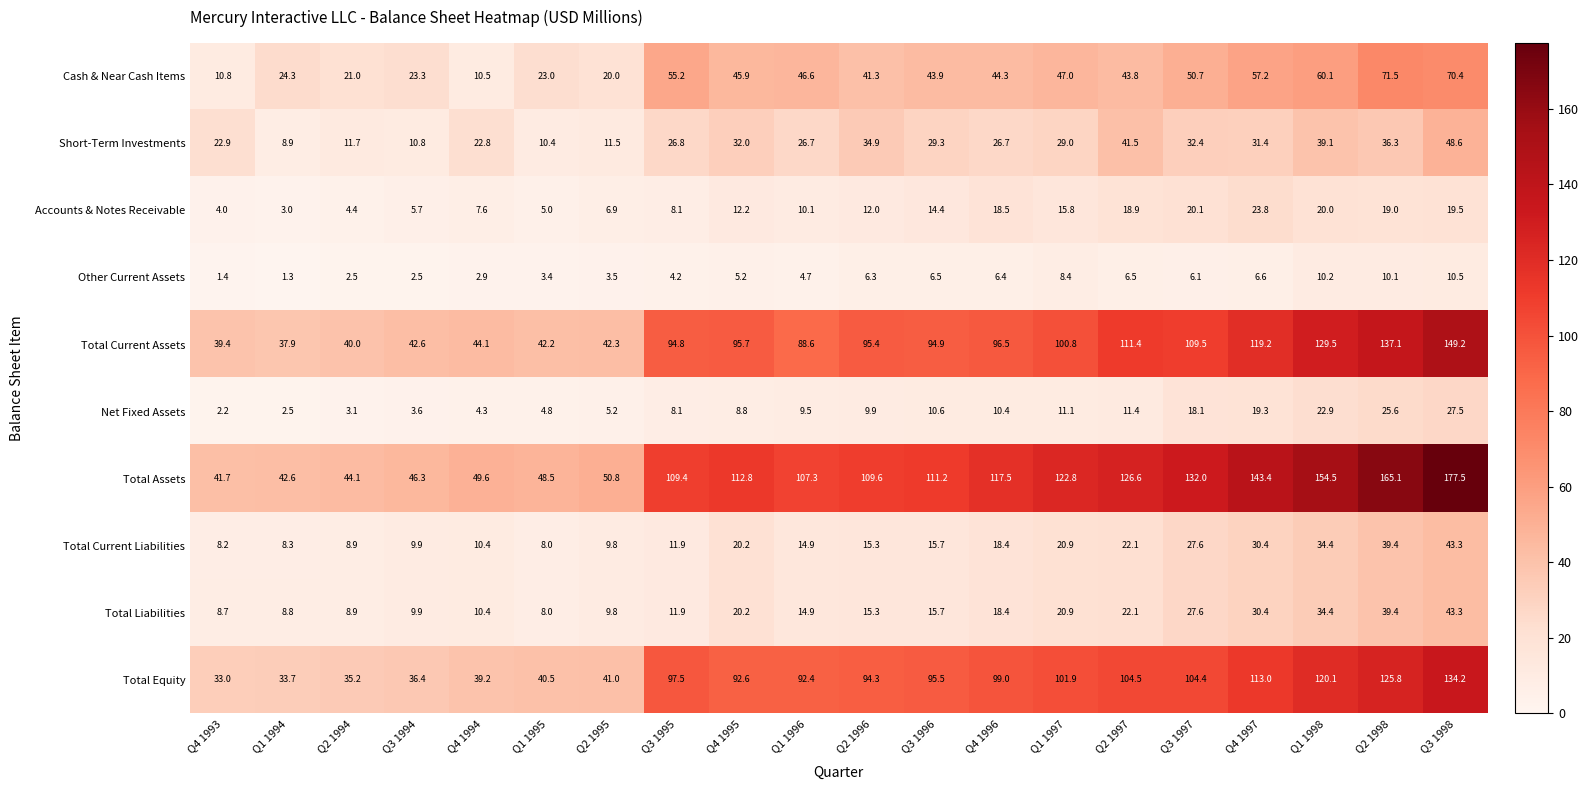

Which series has the widest spread of values?

Total Assets